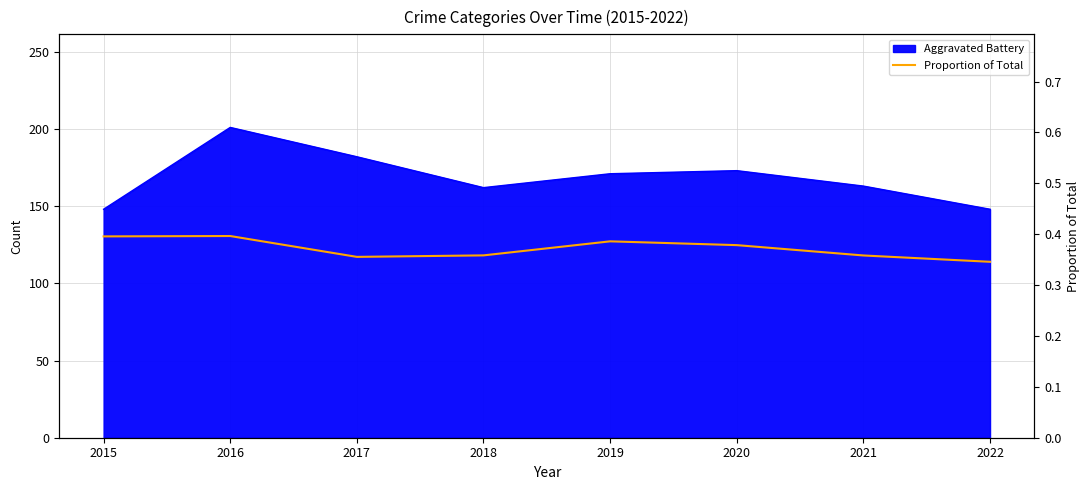

True or false: there are more than 2 points higher than both neighbors.

False